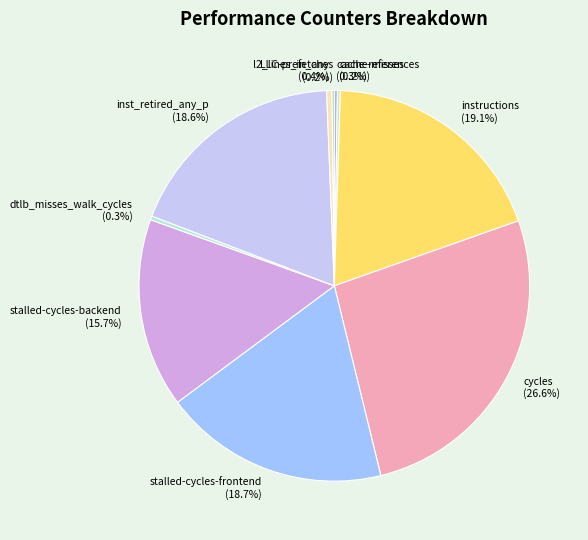

Is stalled-cycles-backend the majority of the pie?

No